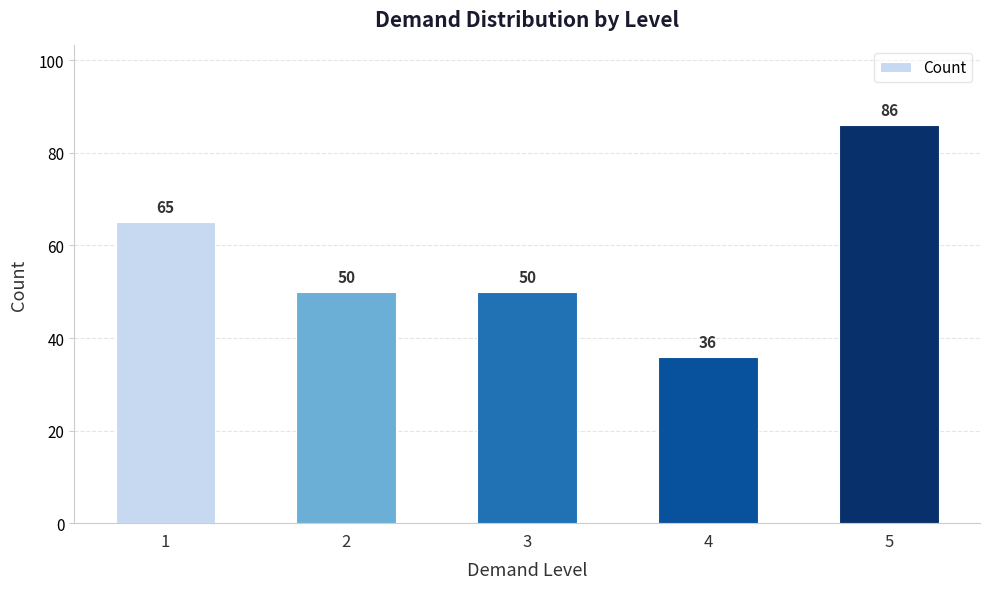

Where is the data nearest to the value 61?

1